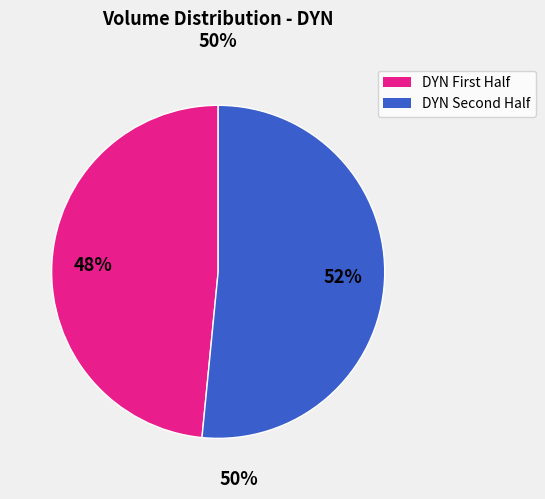

Is there any slice that represents more than half of the pie?

Yes